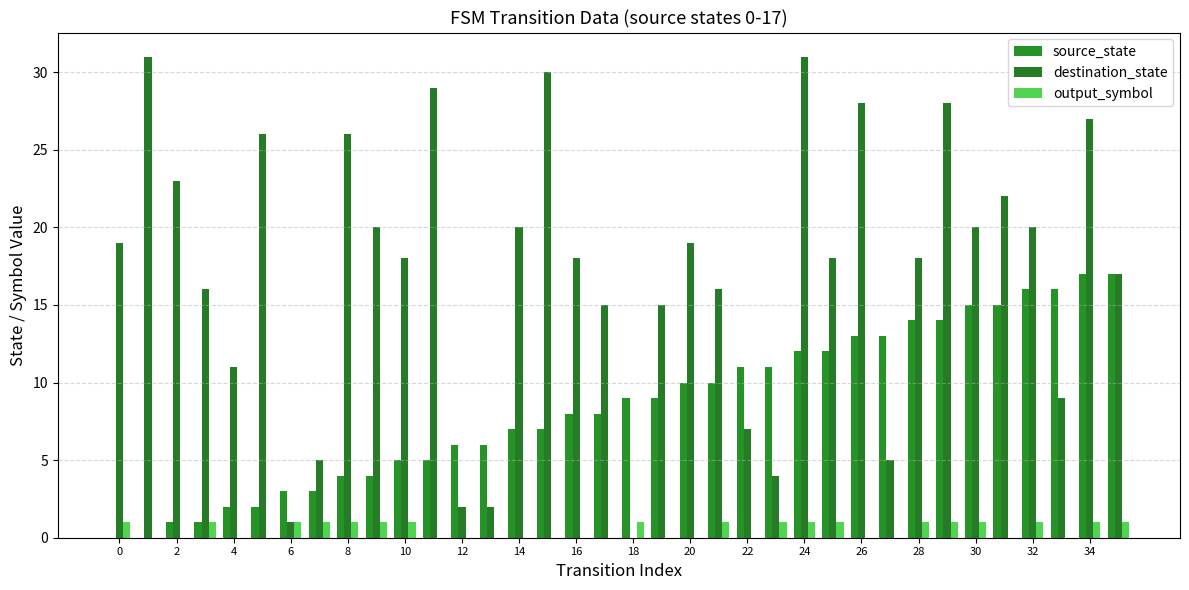

Does the chart contain stacked bars?

No